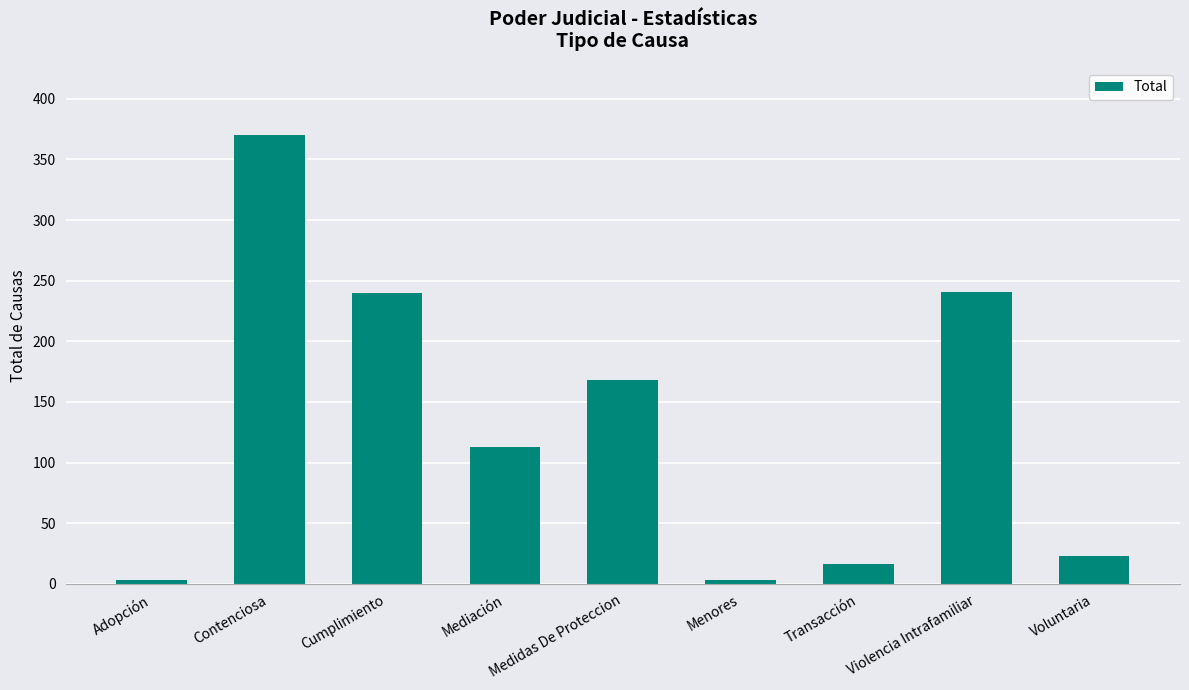

What is the label of the 6th bar from the left?

Menores